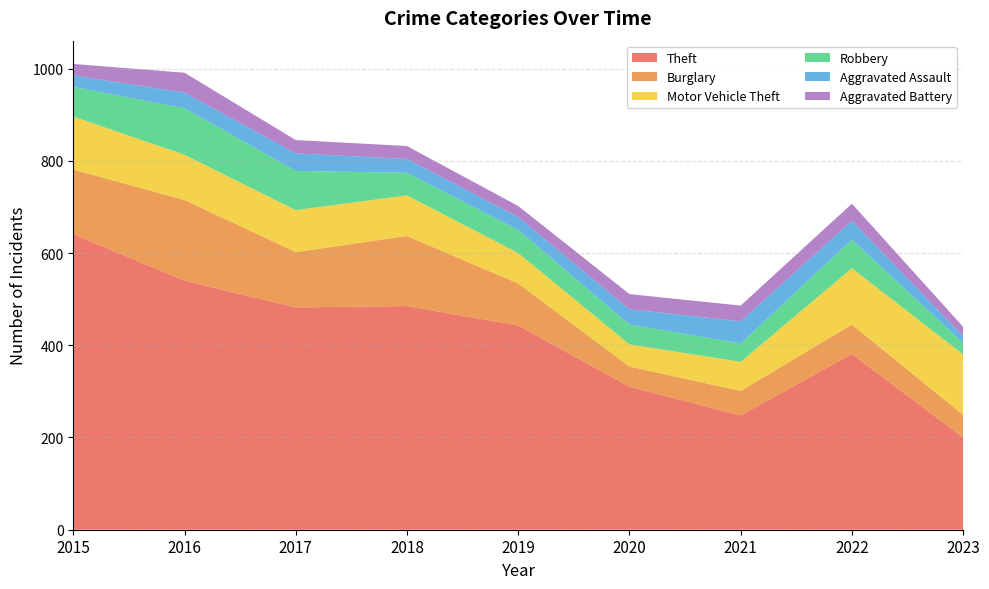

Reading left to right, extract all data points from this chart.

Theft: 2015=641	2016=540	2017=482	2018=485	2019=443	2020=310	2021=248	2022=381	2023=200
Burglary: 2015=140	2016=175	2017=120	2018=152	2019=91	2020=44	2021=53	2022=64	2023=49
Motor Vehicle Theft: 2015=115	2016=98	2017=91	2018=88	2019=66	2020=48	2021=63	2022=122	2023=131
Robbery: 2015=64	2016=101	2017=85	2018=49	2019=50	2020=43	2021=40	2022=62	2023=25
Aggravated Assault: 2015=25	2016=34	2017=38	2018=30	2019=28	2020=33	2021=48	2022=41	2023=15
Aggravated Battery: 2015=25	2016=43	2017=29	2018=28	2019=24	2020=33	2021=34	2022=37	2023=20